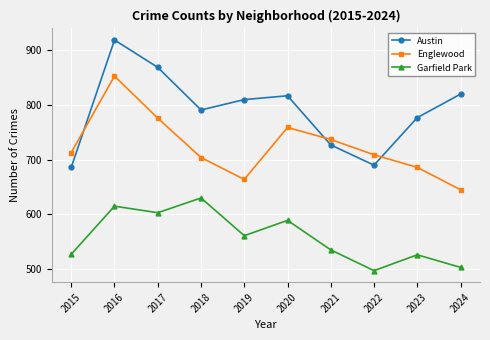

How many data points does each series have?

10